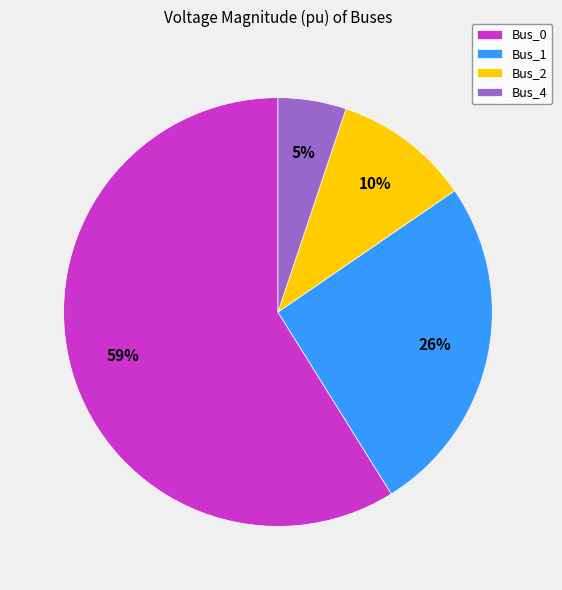

Is there a majority slice in this chart?

Yes